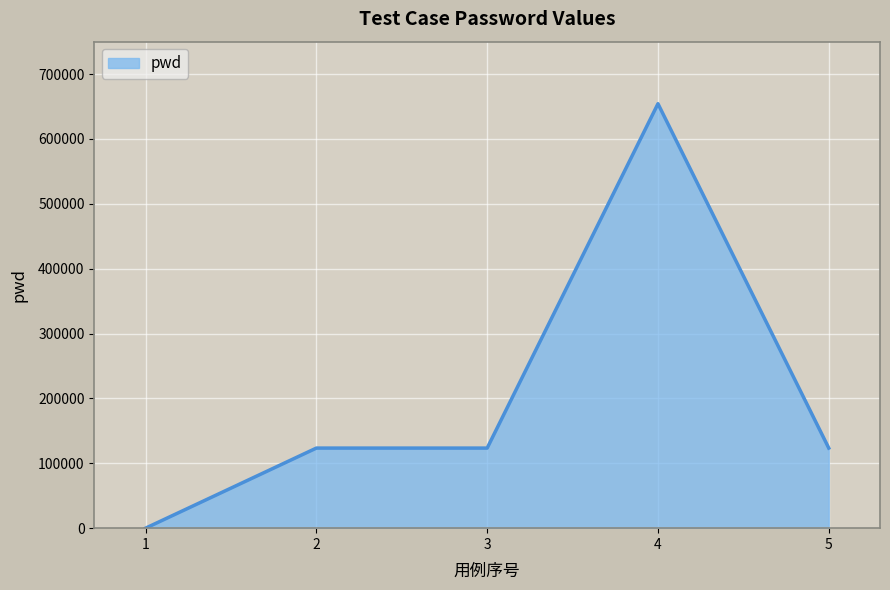

Reading right to left, what are all the values shown in this chart?

123456	654321	123456	123456	0